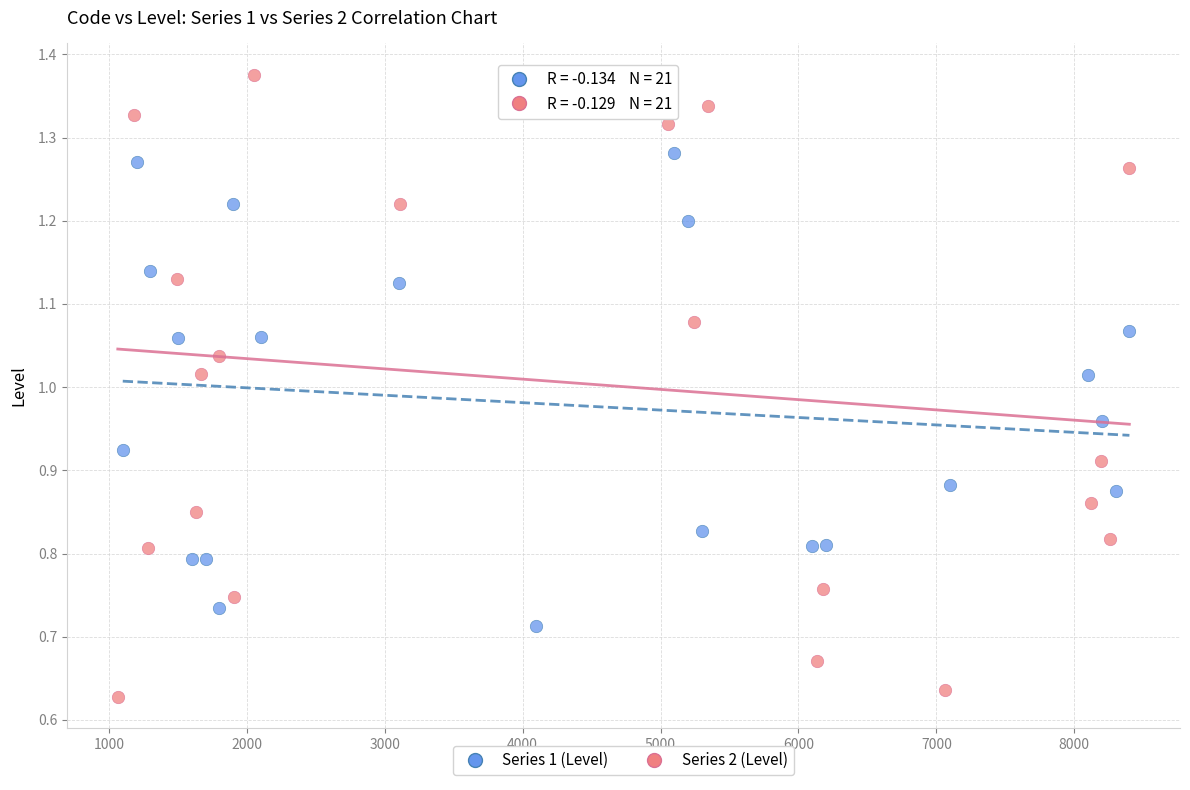

Which series has the widest spread of Y values?

Series 2 (Level)